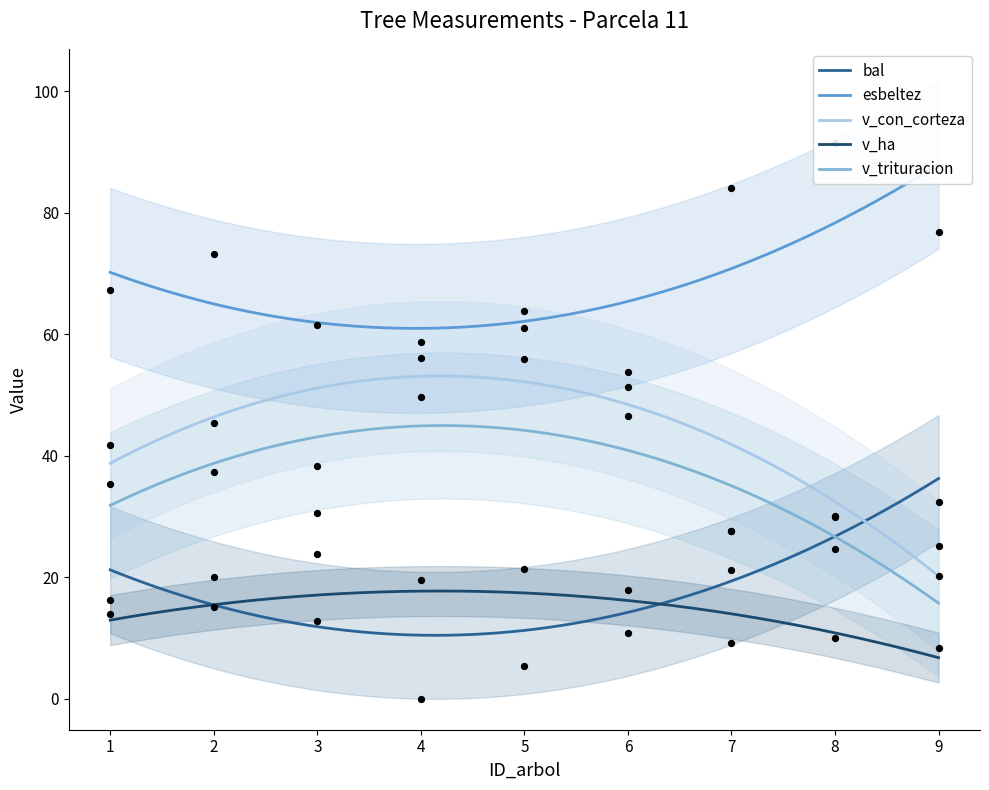

Which series contains the highest Y value?

esbeltez